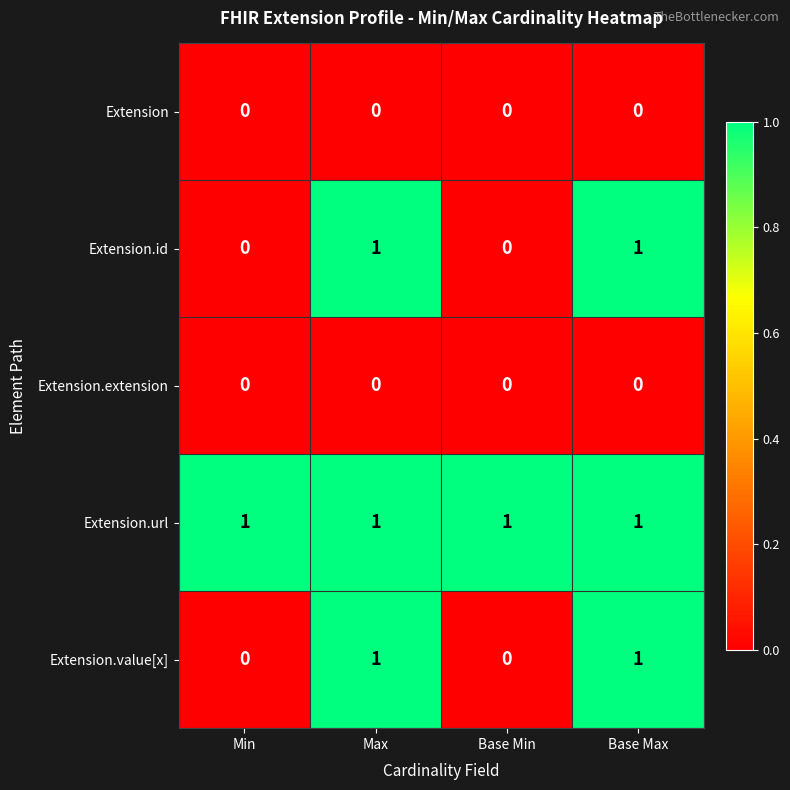

How many categories are shown in the chart?

4